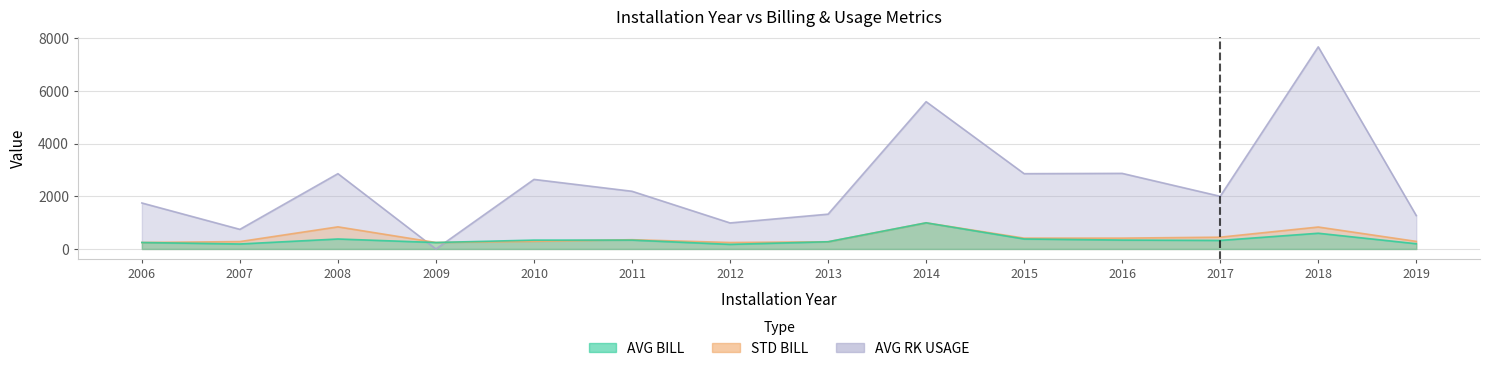

What is the sum of all AVG BILL values?

5021.7